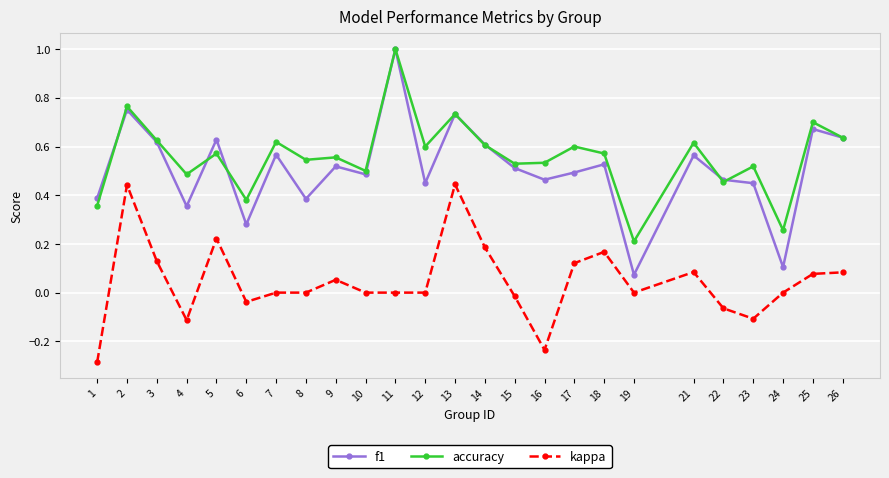

At which label does f1 reach its peak?

11